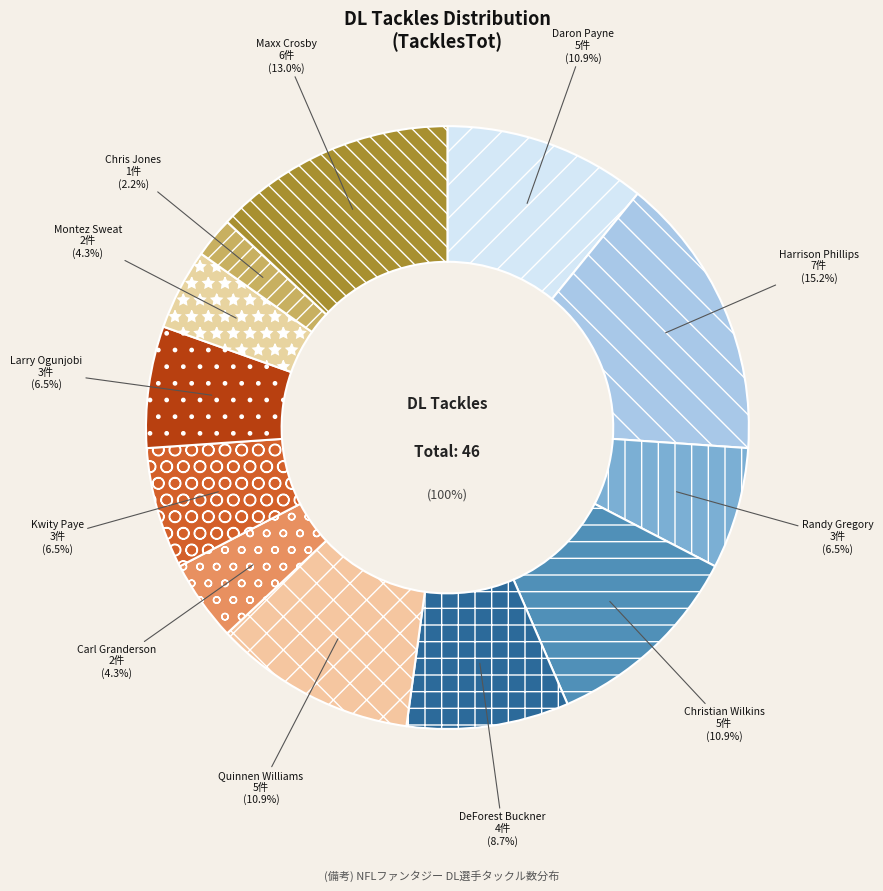

Count the number of slices in the pie.

12